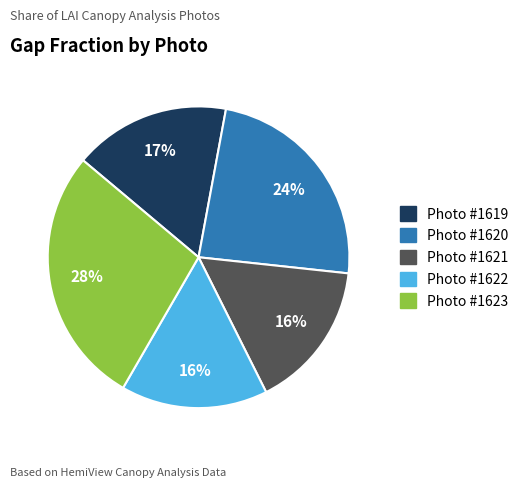

To the nearest percent, what is the difference between the largest and smallest slice percentages?

12%